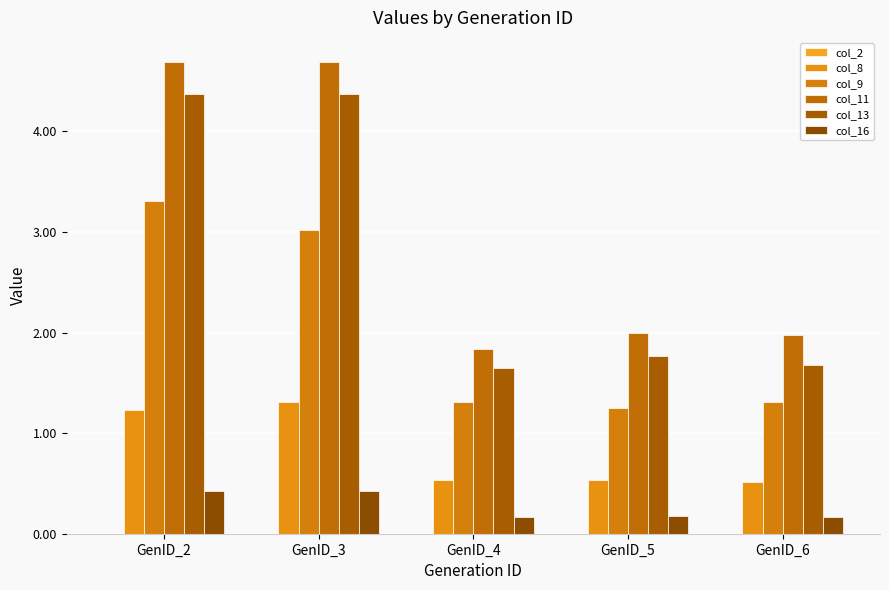

The value of col_13 at GenID_6 is 1.0. True or false?

False